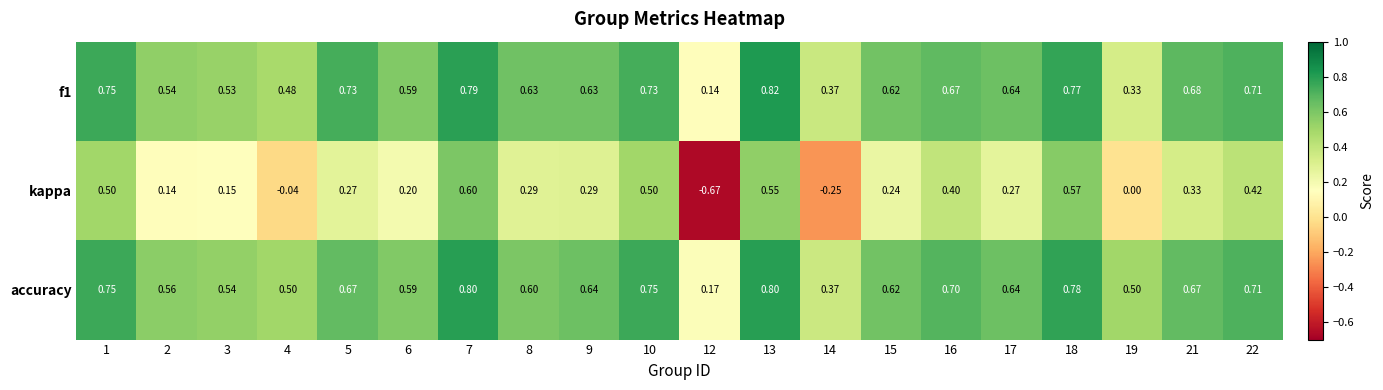

Which series has the widest spread of values?

kappa